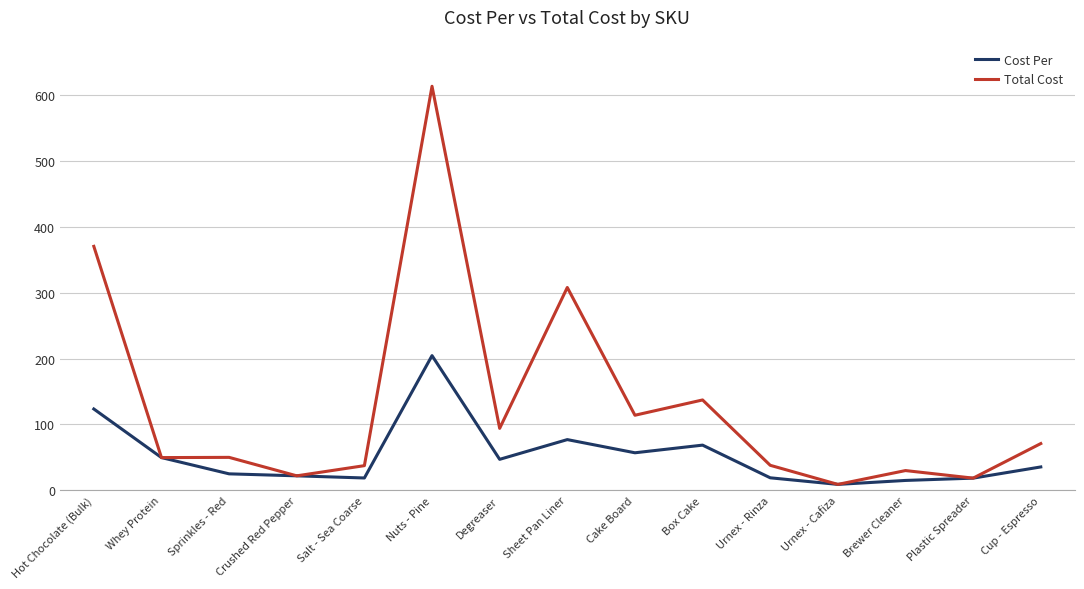

What is the sum of all Cost Per values?

789.9